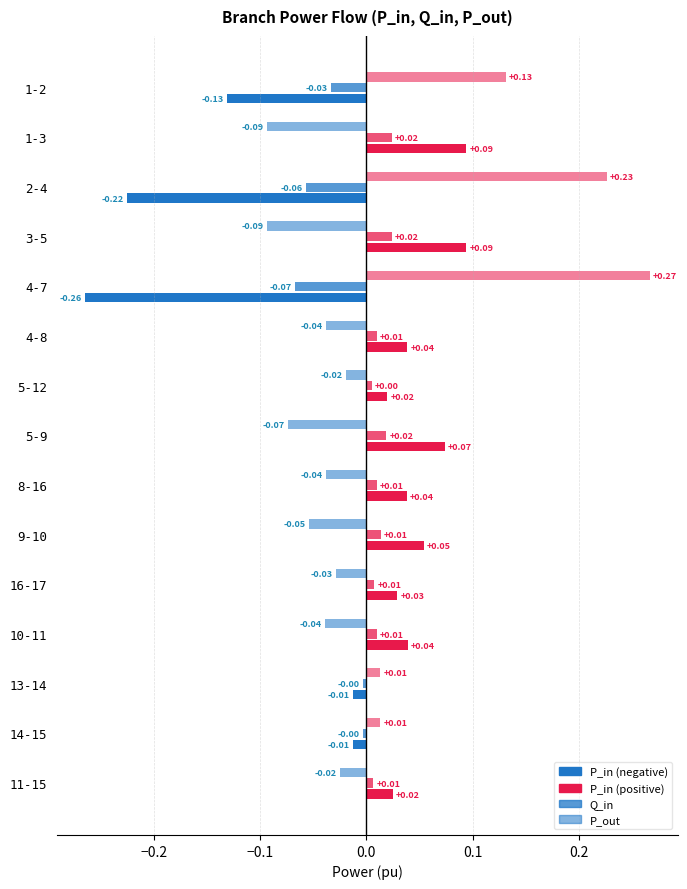

What is the difference between the maximum and minimum values in the Q_in series?

0.1